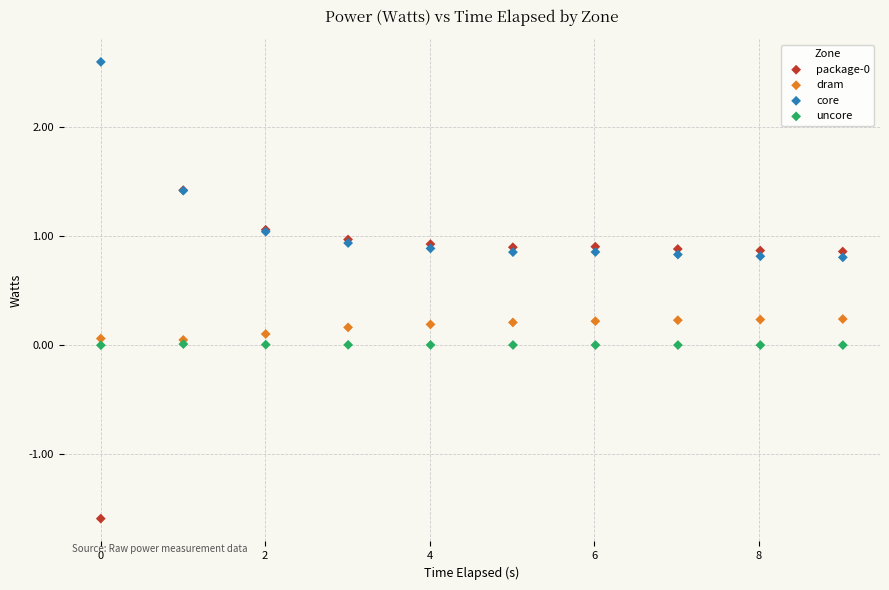

Which series contains the highest Y value?

core